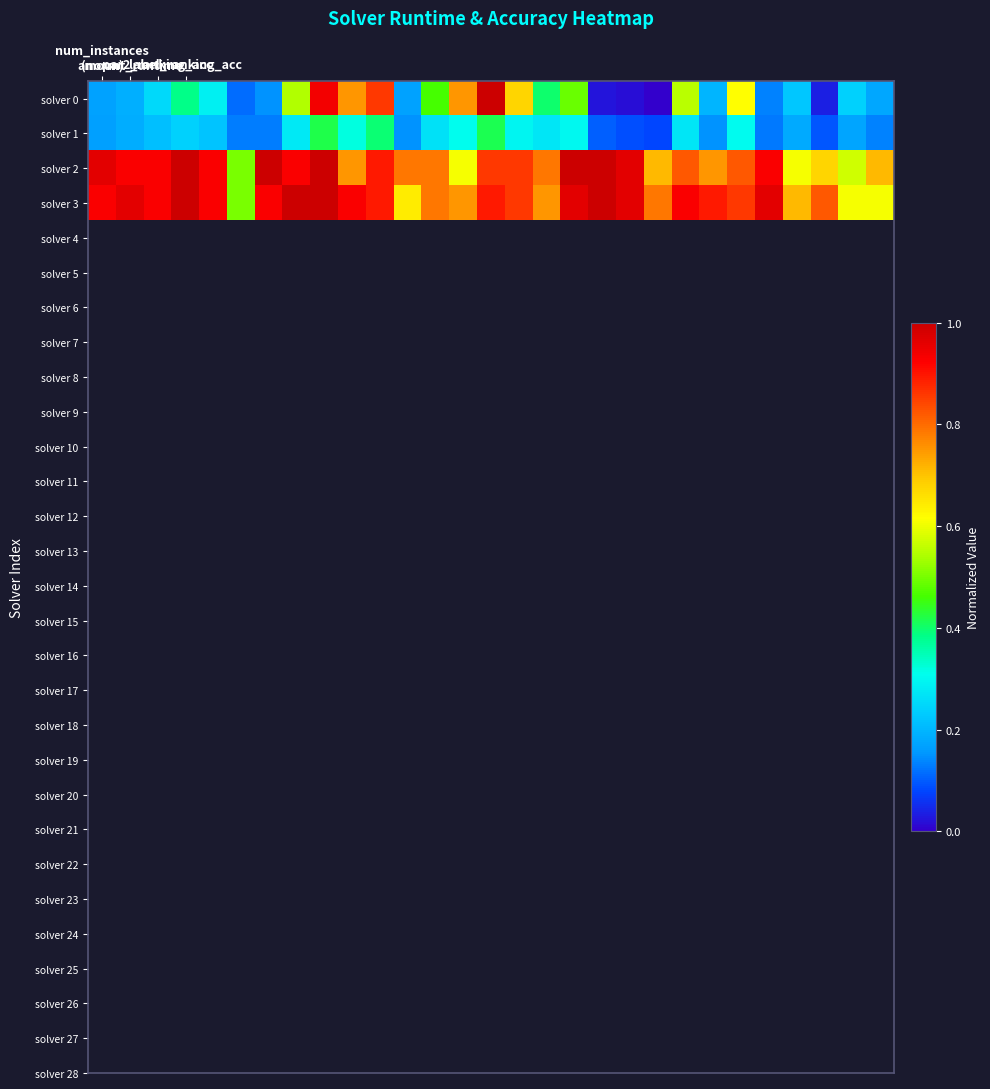

At how many categories does at least one series exceed 0?

29